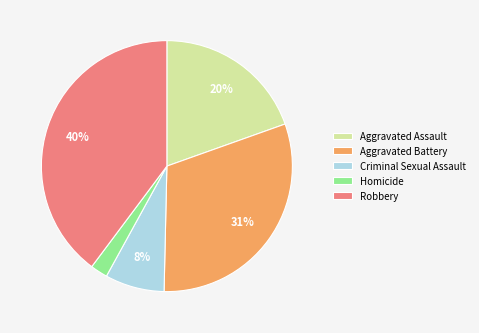

Which category has the biggest portion of the pie?

Robbery